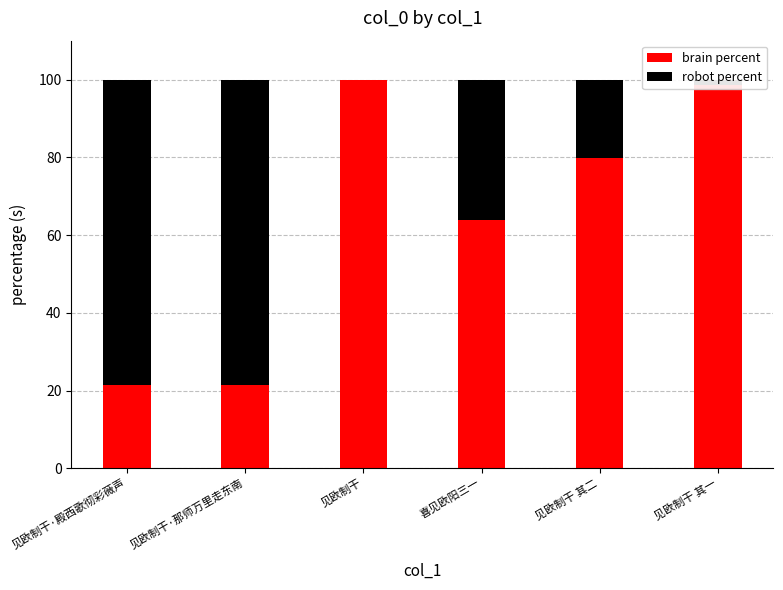

At which label does brain percent first exceed 79?

见欧制干